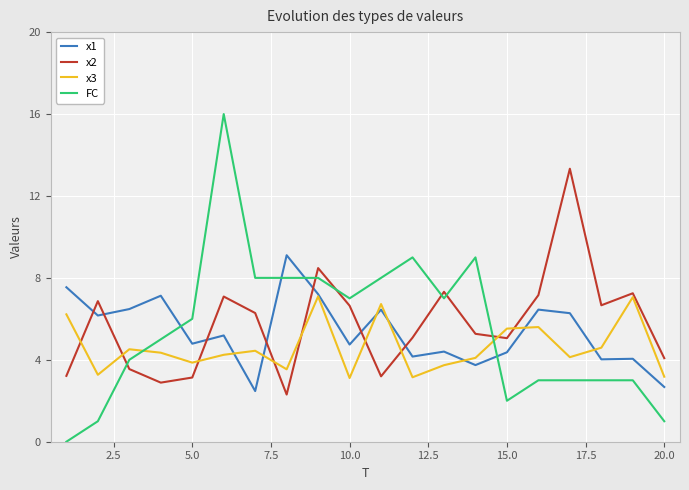

True or false: x3 and FC cross at least once.

True